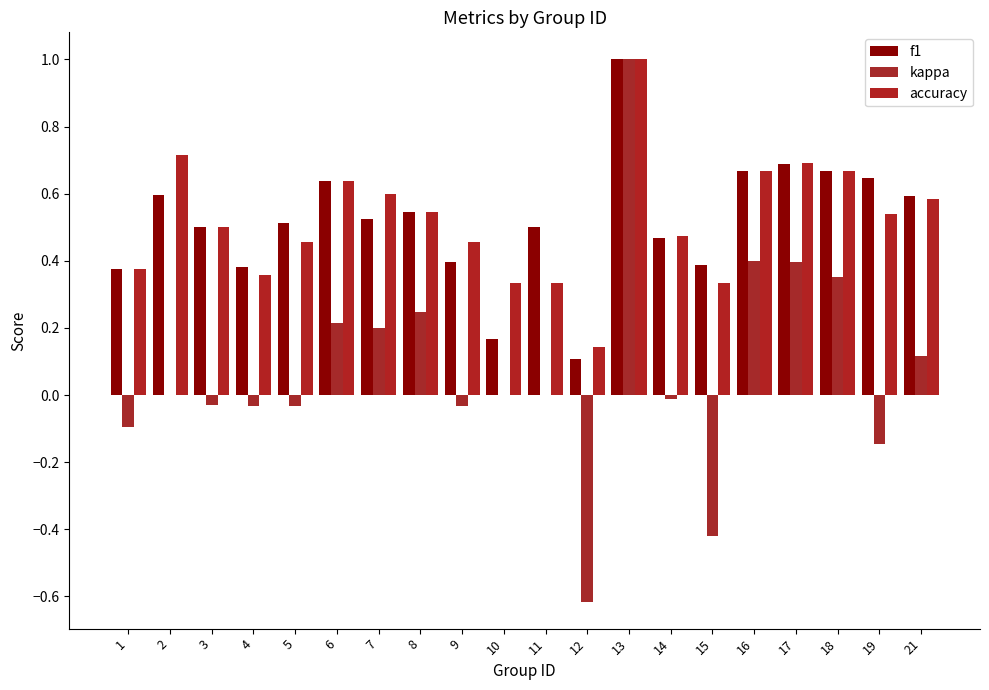

At which label does kappa first exceed 0?

6